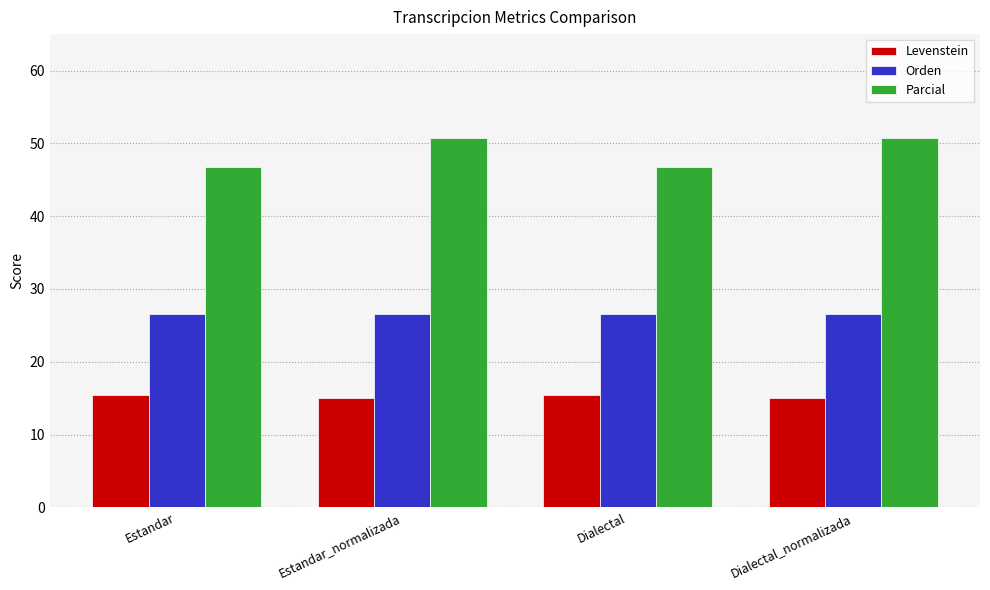

Is the value of Parcial at Estandar greater than the value of Levenstein at Estandar_normalizada?

Yes